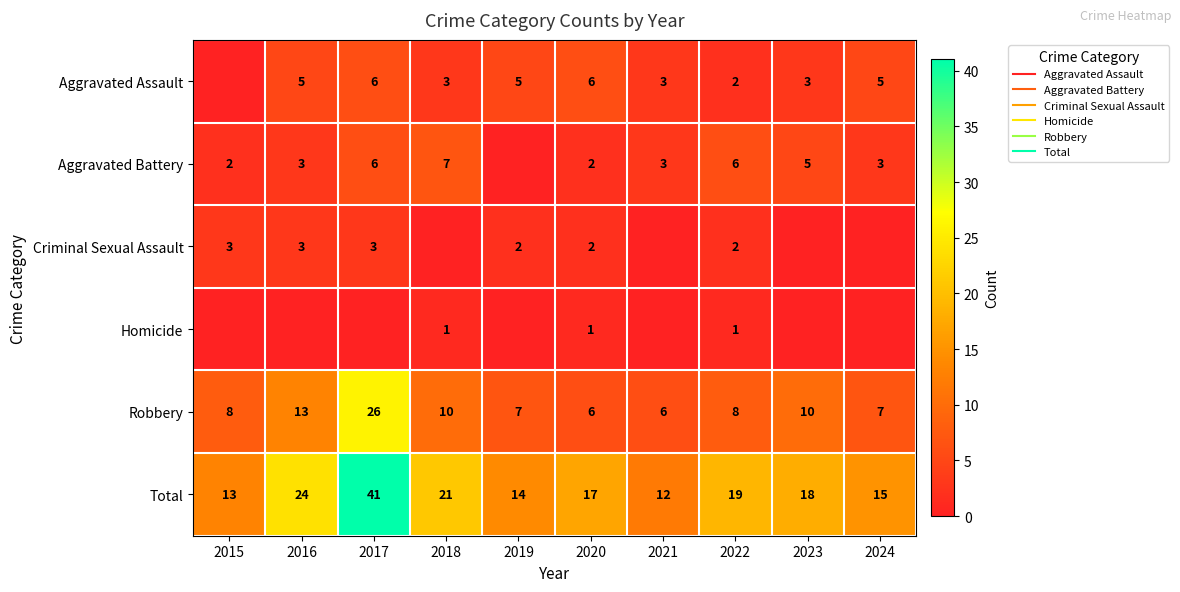

What is the total value across all series at 2017?

82